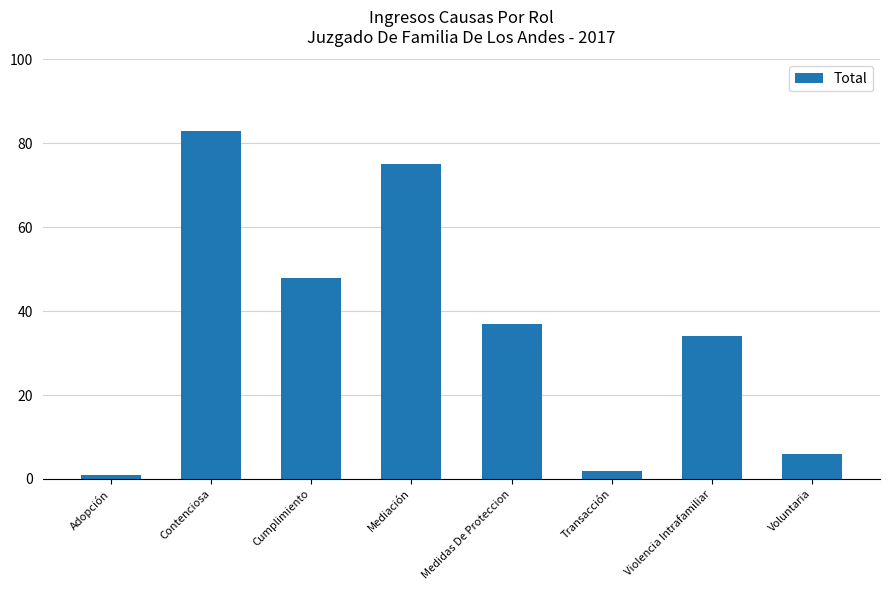

How many bars are there in total?

8